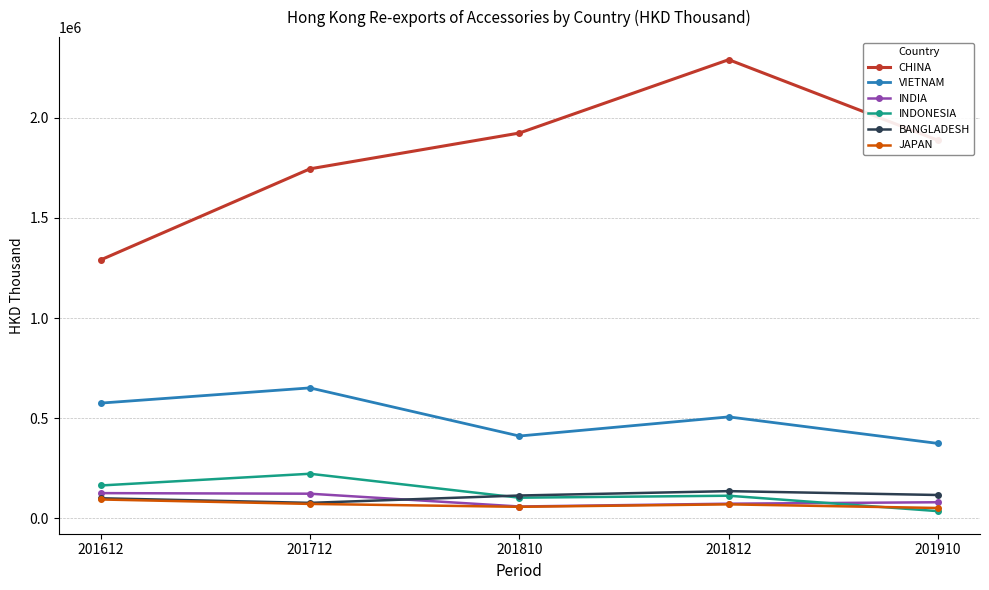

Does the chart display data point markers on the line(s)?

Yes